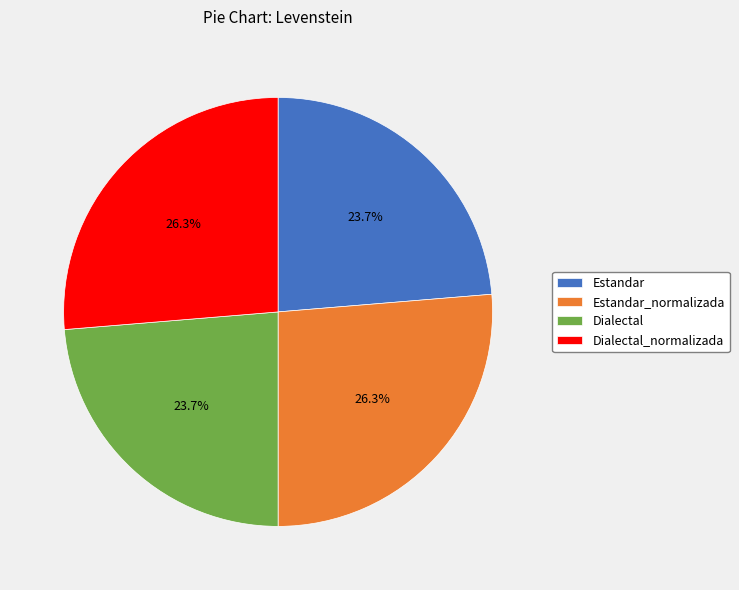

The Estandar slice represents 24% of the pie. True or false?

True